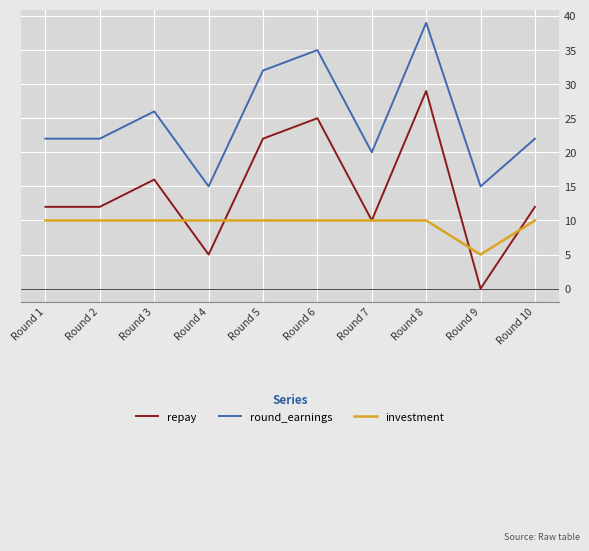

Which series has the widest spread of values?

repay